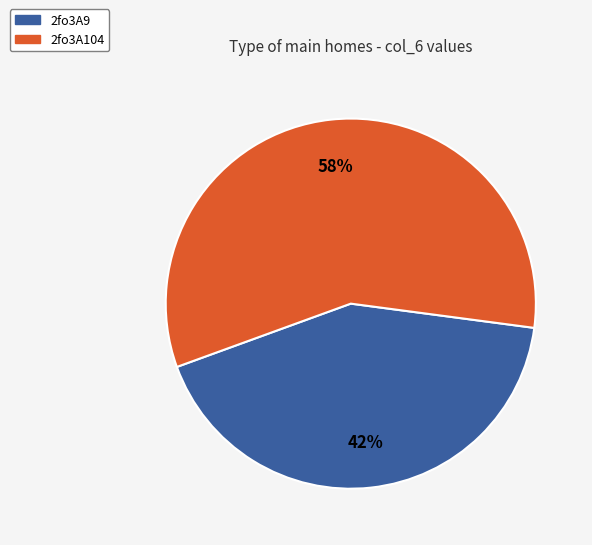

What is the ratio of the value at 2fo3A9 to the value at 2fo3A104?

0.7